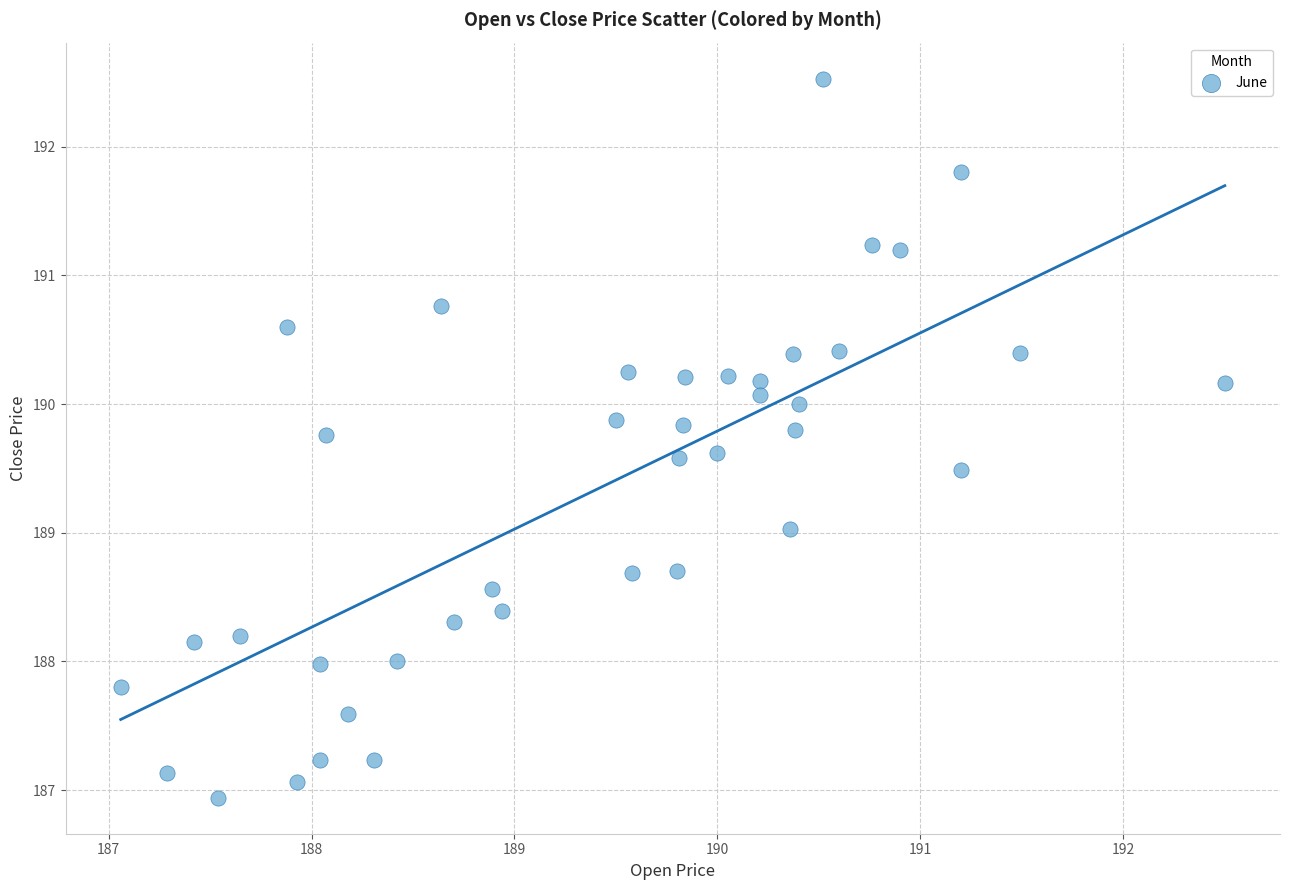

What is the range of Y values (max minus min)?

5.6